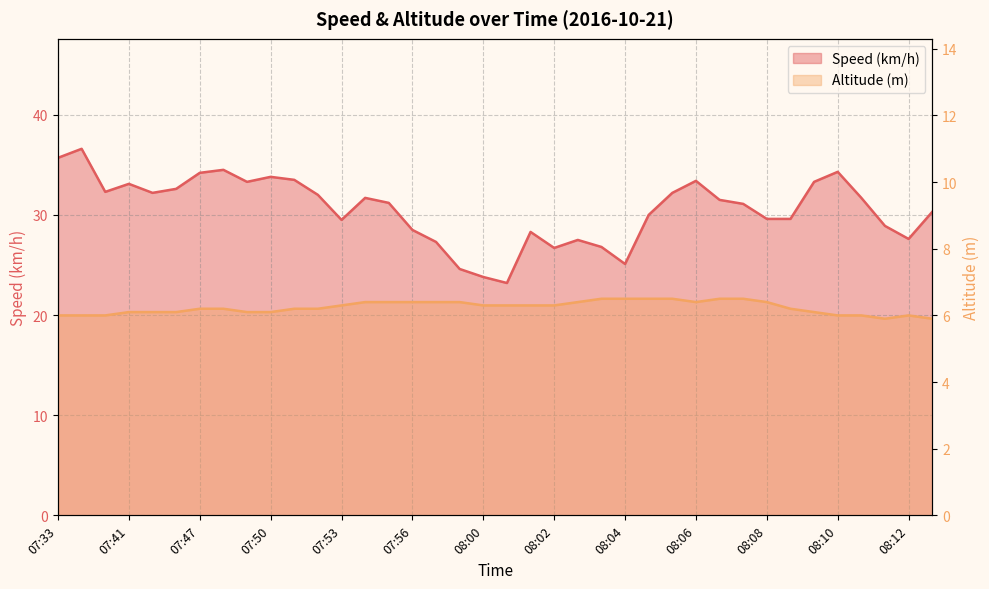

What is the greatest value displayed?

36.6